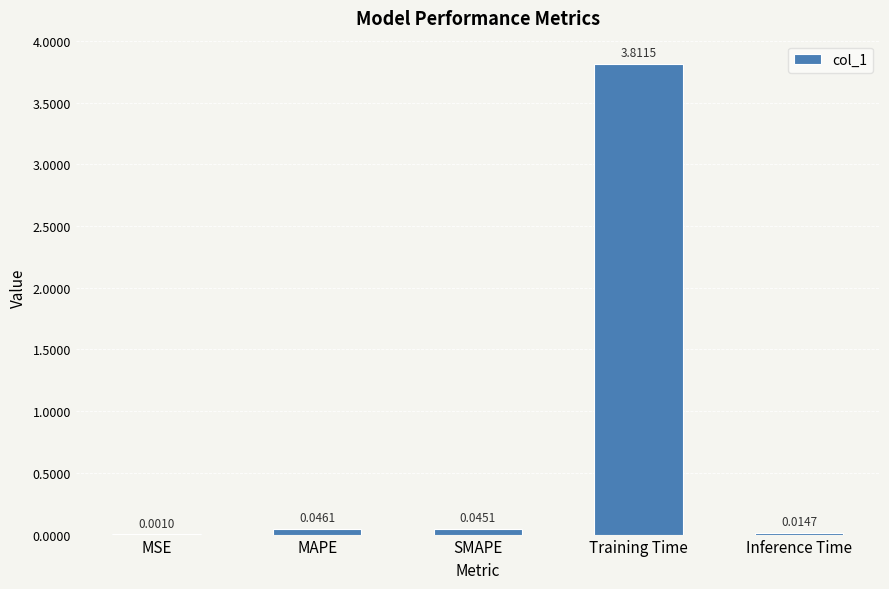

What is the sum of all values?

3.9